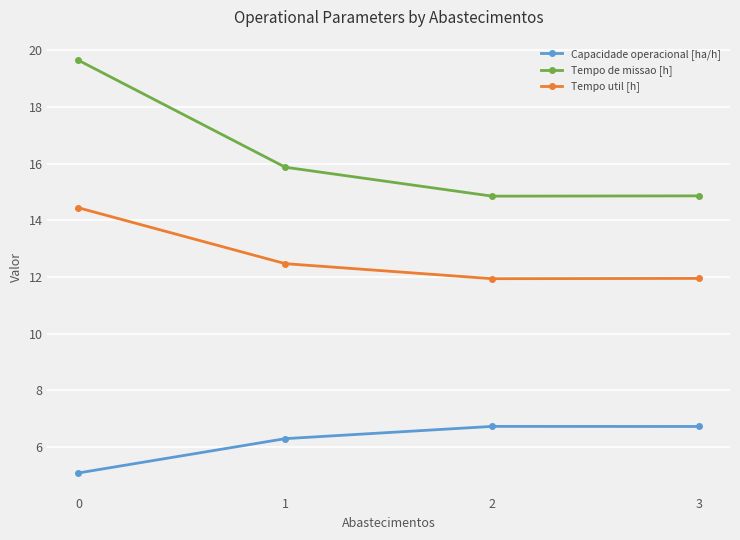

At which category does Tempo de missao [h] reach its first local valley?

2